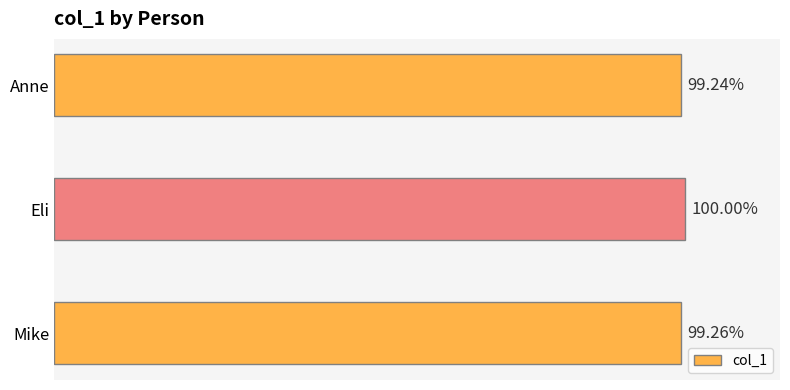

Does the chart contain any negative values?

No